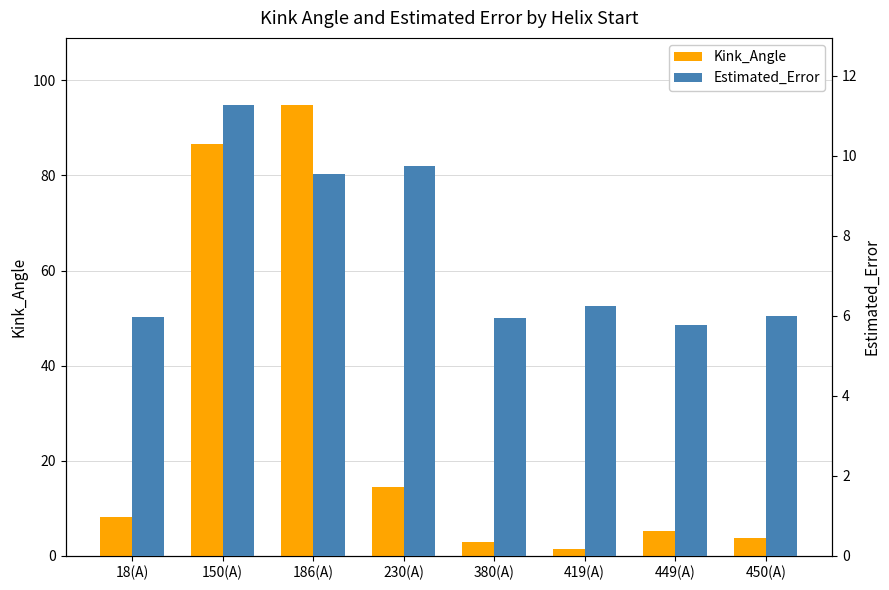

What is the total value across all series at 380(A)?

8.9